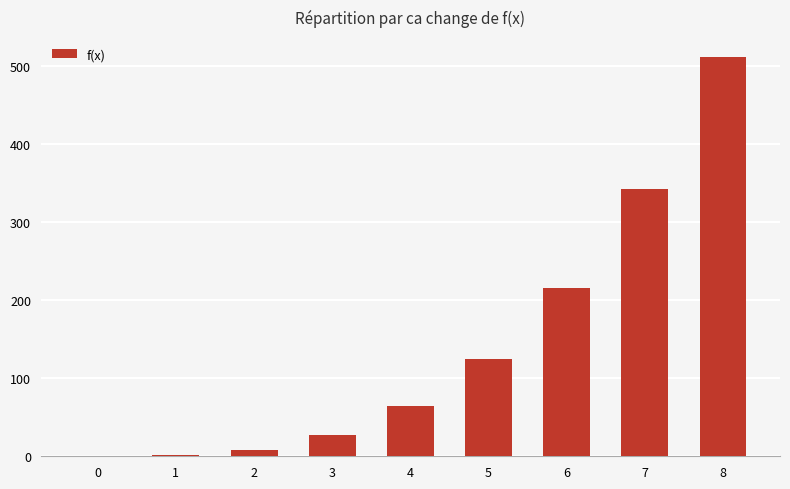

Which label corresponds to the largest value in the chart?

8